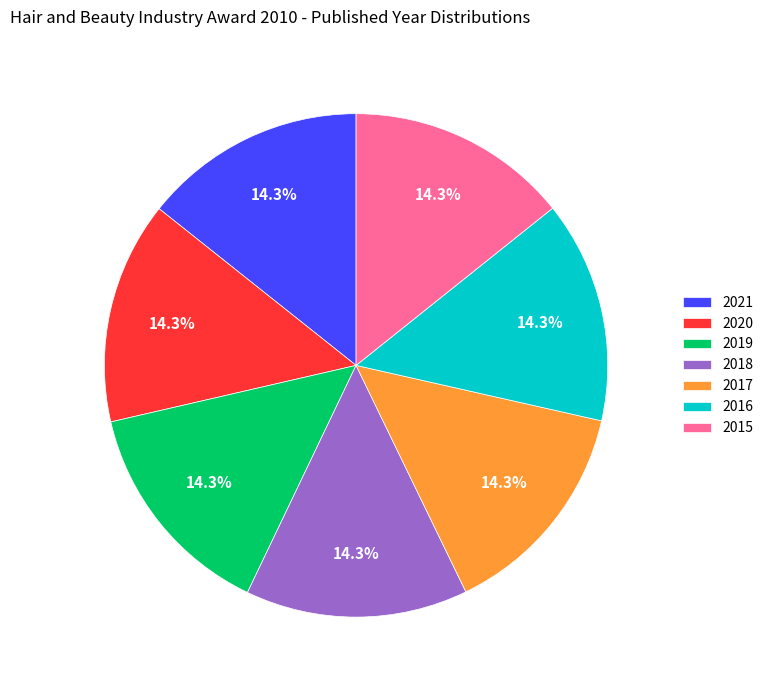

Does 2021 represent more than half of the total?

No